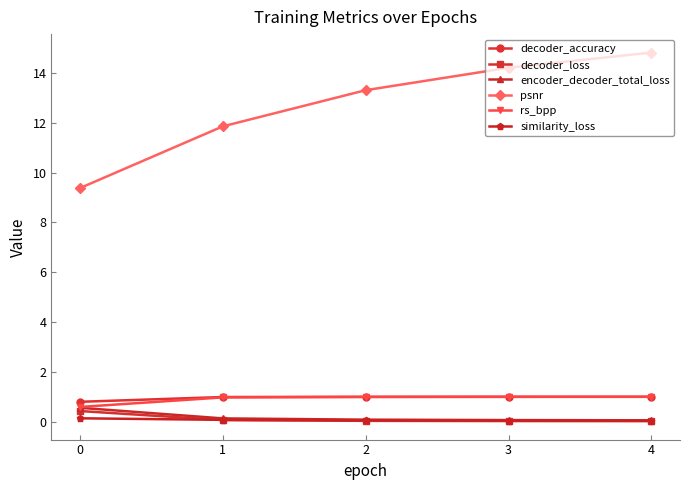

True or false: decoder_loss and psnr intersect in this chart.

False